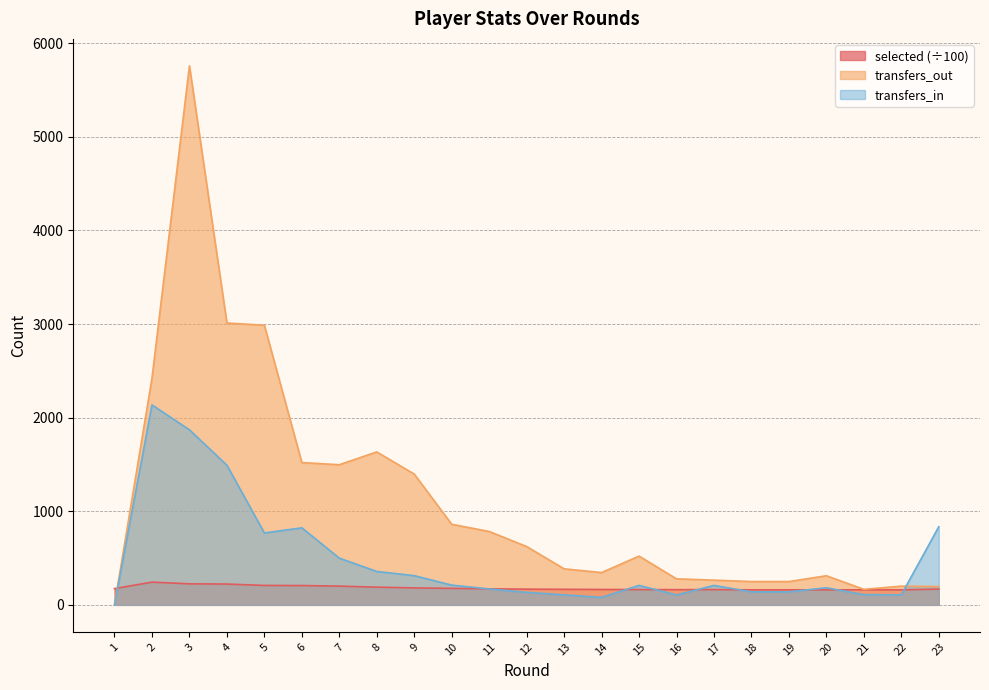

Count the number of data series in this chart.

3